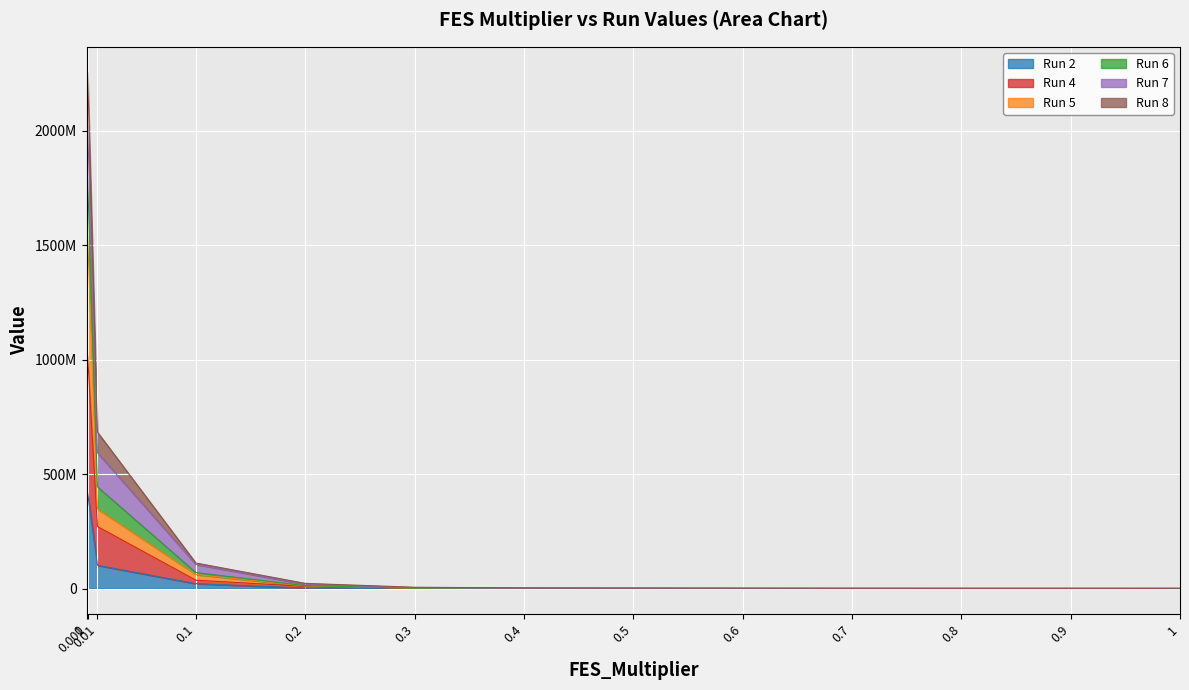

What is the sum of the Run 5 values at 0.3 and 0.9?

2131489.5